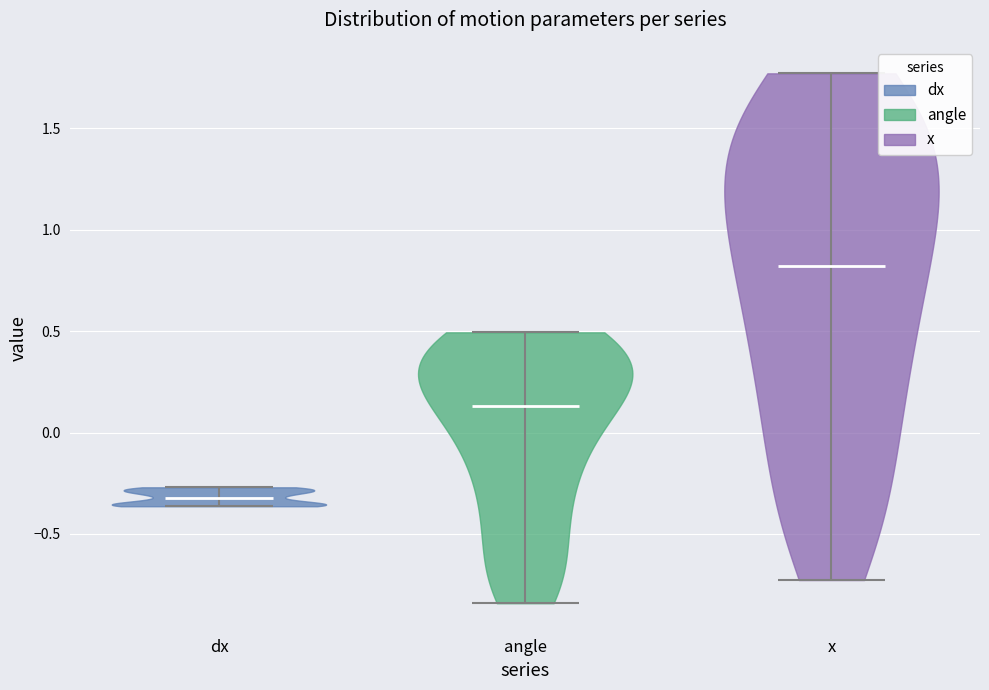

Reading left to right, read every violin against the y-axis: where its median line is, and the lowest and highest points it reaches. The values are not printed on the chart, so give them approximately, as read against the axis.

dx: median line -0.30, lowest point -0.35, highest point -0.25
angle: median line 0.15, lowest point -0.85, highest point 0.50
x: median line 0.80, lowest point -0.75, highest point 1.75